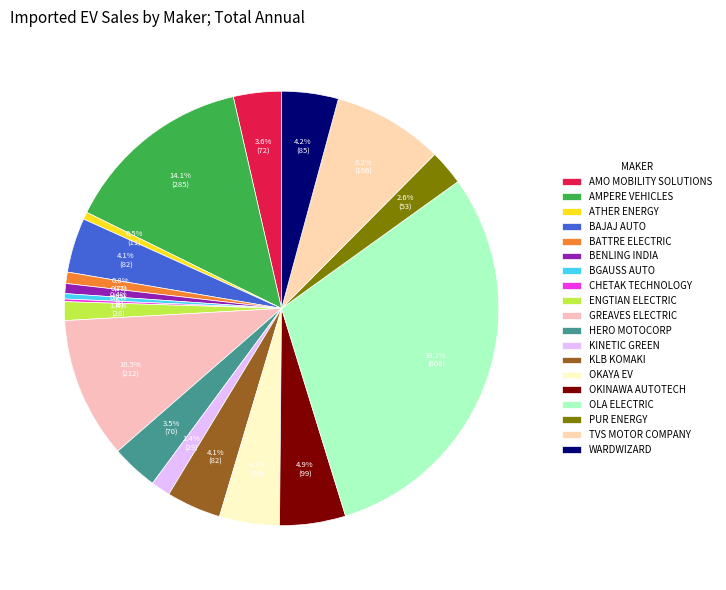

To the nearest percent, what is the difference between the AMO MOBILITY SOLUTIONS and ATHER ENERGY slice percentages?

3%